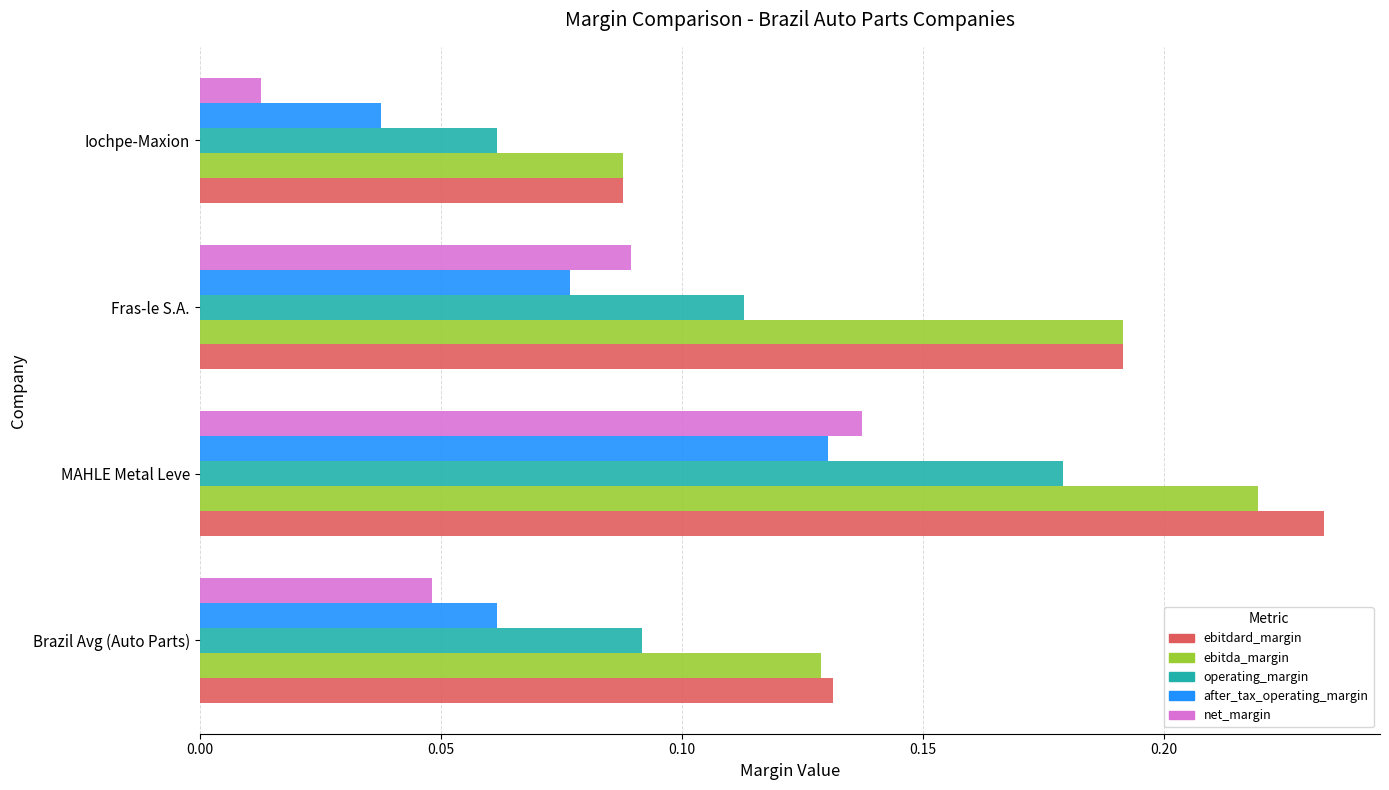

Rank the series by their maximum value, from lowest to highest.

after_tax_operating_margin, net_margin, operating_margin, ebitda_margin, ebitdard_margin